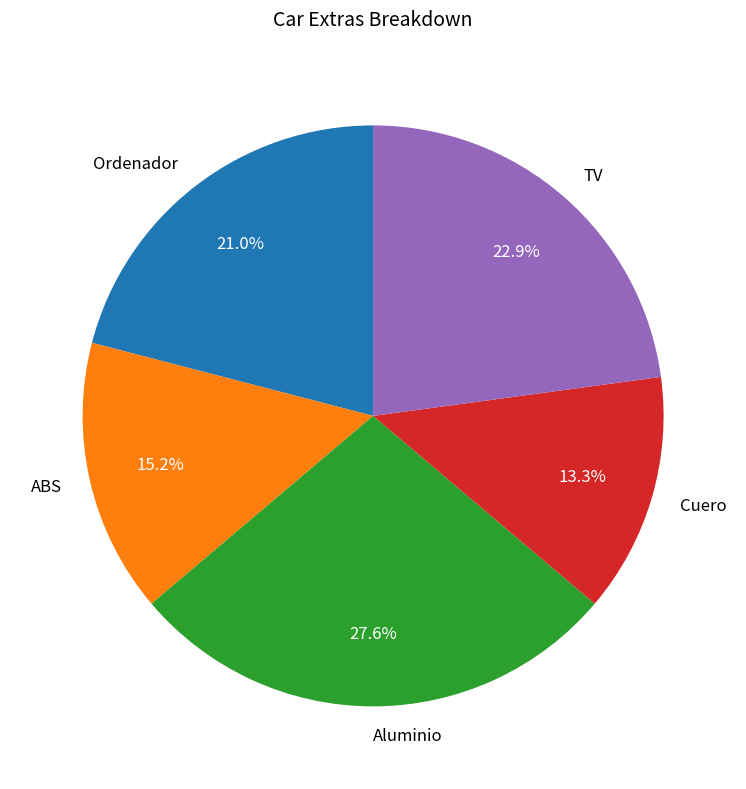

How many slices are in this pie chart?

5